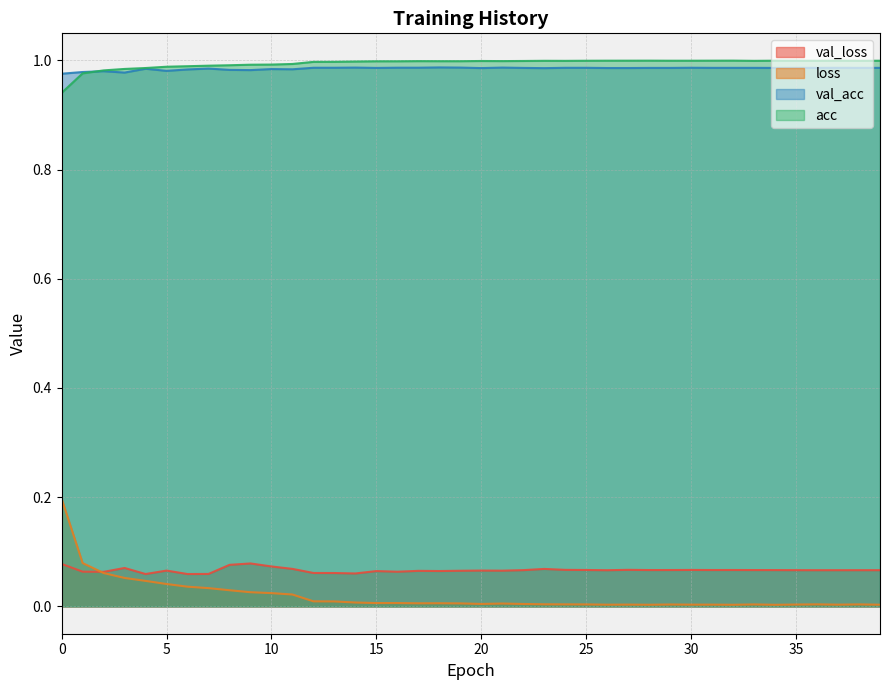

Reading right to left, what are all the values shown in this chart?

val_loss: 0.1	0.1	0.1	0.1	0.1	0.1	0.1	0.1	0.1	0.1	0.1	0.1	0.1	0.1	0.1	0.1	0.1	0.1	0.1	0.1	0.1	0.1	0.1	0.1	0.1	0.1	0.1	0.1	0.1	0.1	0.1	0.1	0.1	0.1	0.1	0.1	0.1	0.1	0.1	0.1
loss: 0.0	0.0	0.0	0.0	0.0	0.0	0.0	0.0	0.0	0.0	0.0	0.0	0.0	0.0	0.0	0.0	0.0	0.0	0.0	0.0	0.0	0.0	0.0	0.0	0.0	0.0	0.0	0.0	0.0	0.0	0.0	0.0	0.0	0.0	0.0	0.0	0.1	0.1	0.1	0.2
val_acc: 1.0	1.0	1.0	1.0	1.0	1.0	1.0	1.0	1.0	1.0	1.0	1.0	1.0	1.0	1.0	1.0	1.0	1.0	1.0	1.0	1.0	1.0	1.0	1.0	1.0	1.0	1.0	1.0	1.0	1.0	1.0	1.0	1.0	1.0	1.0	1.0	1.0	1.0	1.0	1.0
acc: 1.0	1.0	1.0	1.0	1.0	1.0	1.0	1.0	1.0	1.0	1.0	1.0	1.0	1.0	1.0	1.0	1.0	1.0	1.0	1.0	1.0	1.0	1.0	1.0	1.0	1.0	1.0	1.0	1.0	1.0	1.0	1.0	1.0	1.0	1.0	1.0	1.0	1.0	1.0	0.9